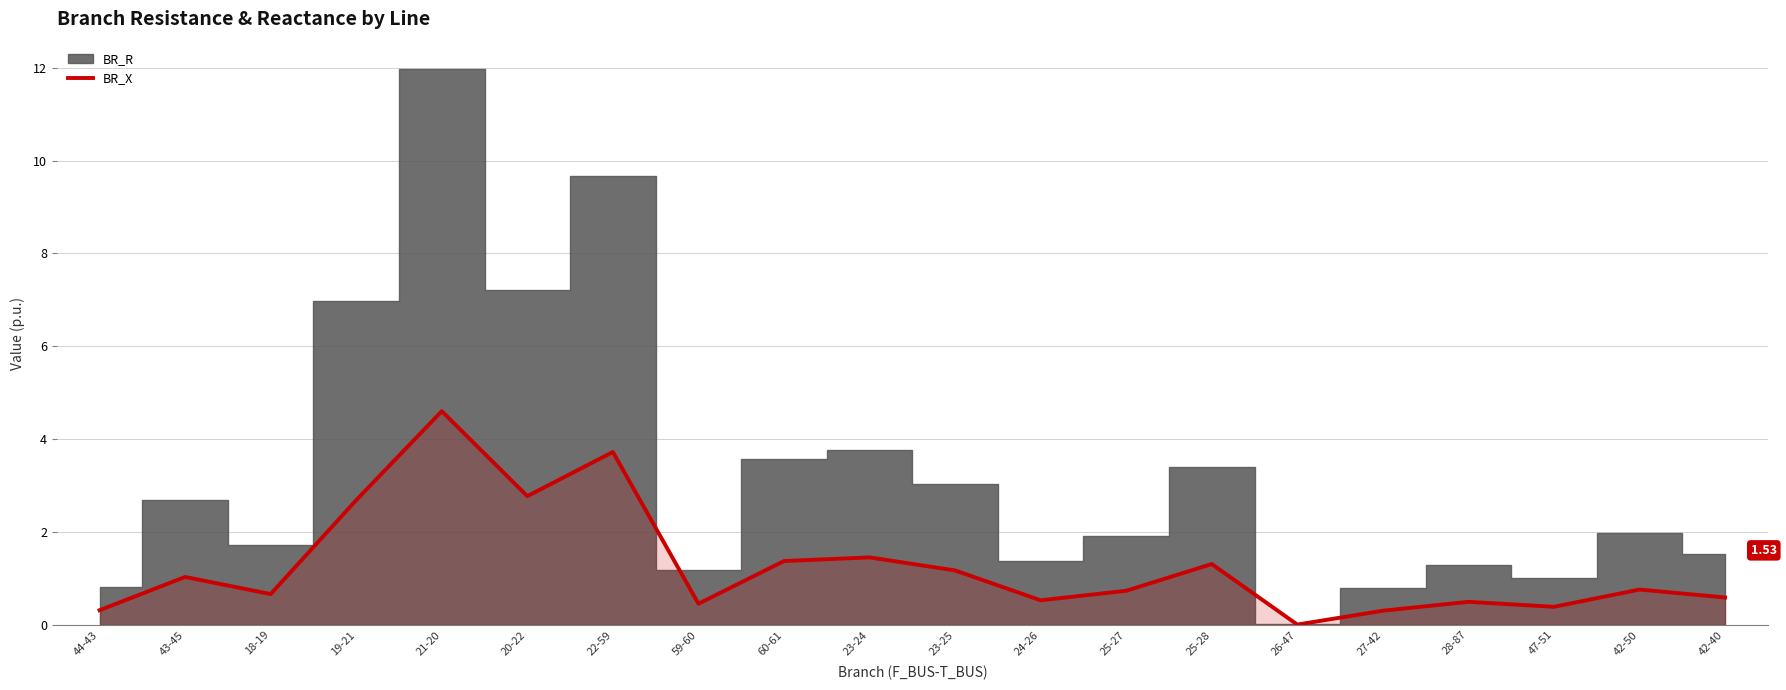

Which has a higher value, 20-22 or 60-61?

20-22